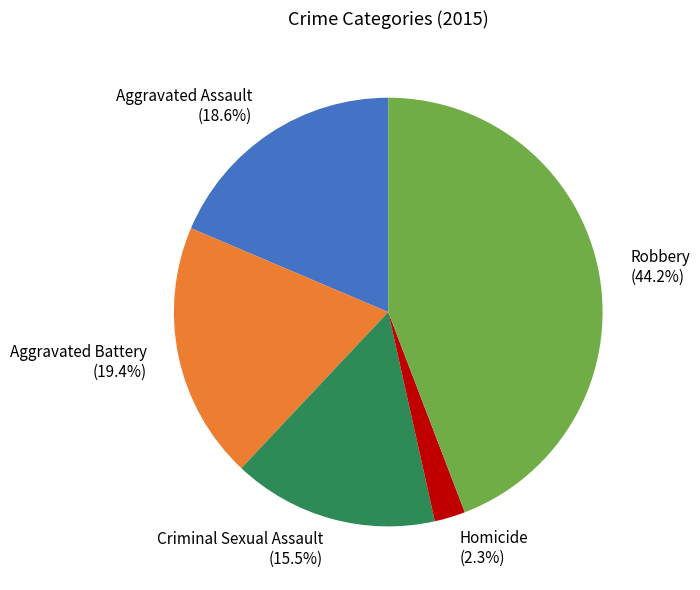

Which slice is the smallest?

Homicide